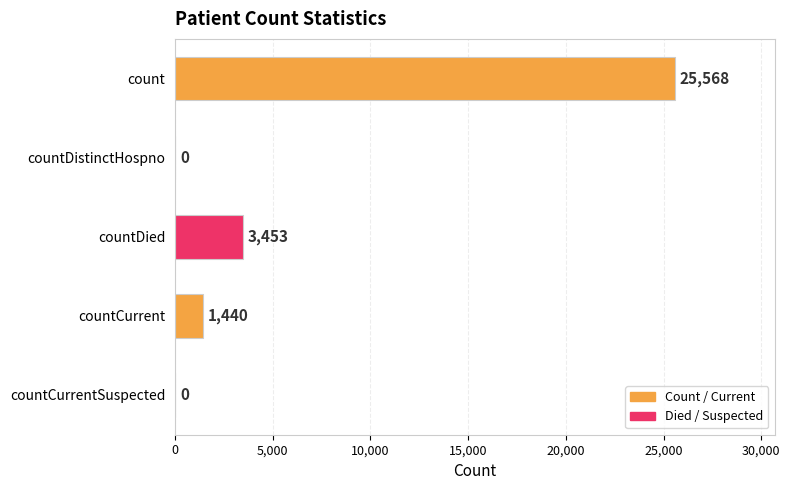

What is the average value?

6092